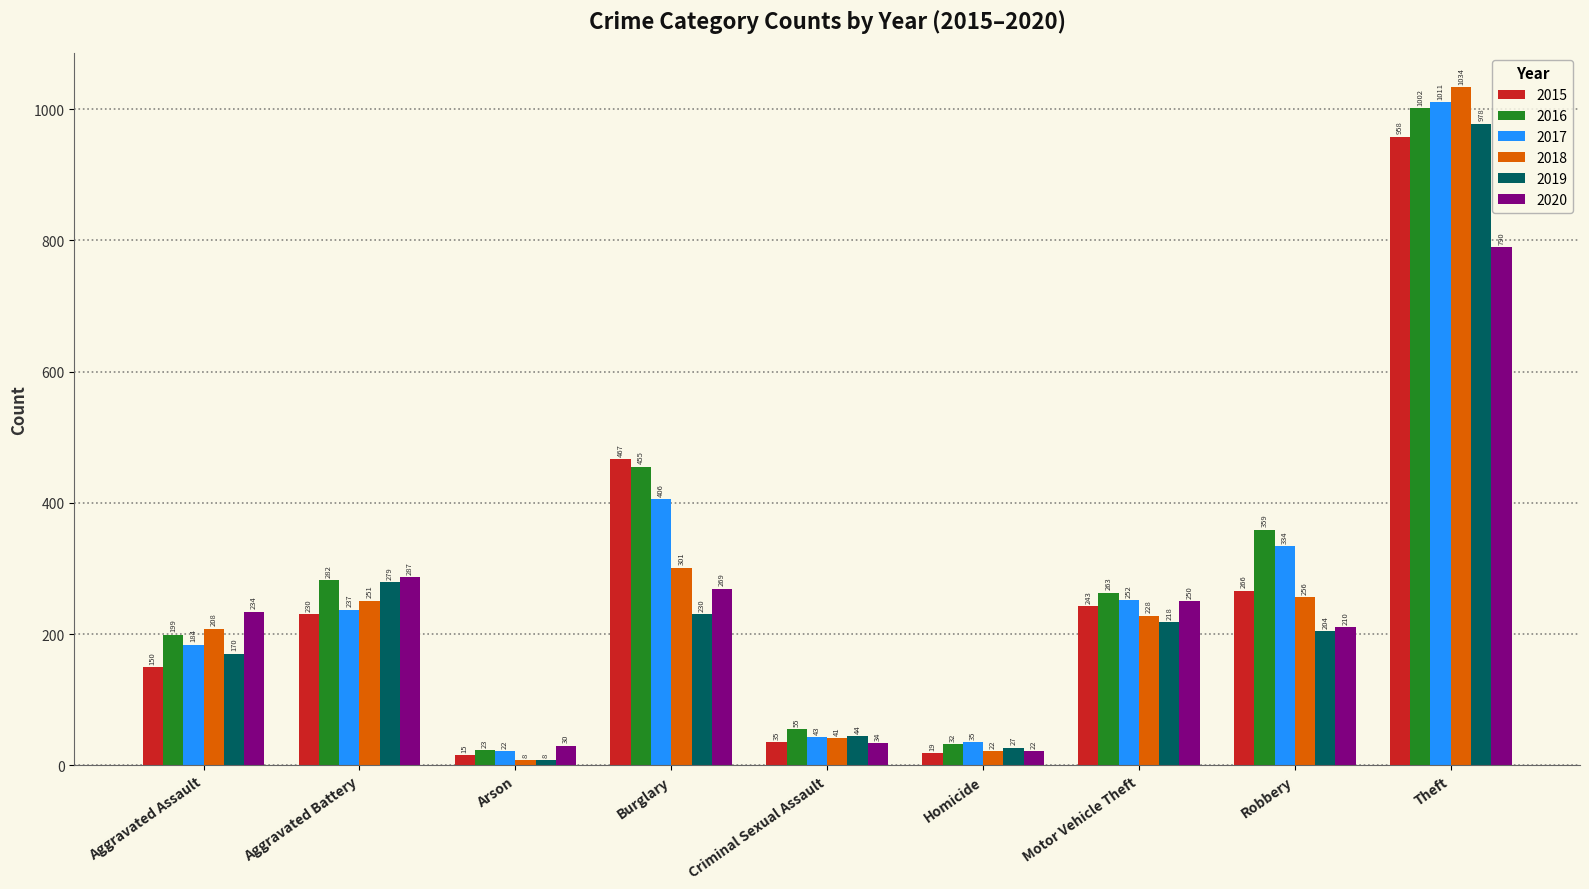

Is it true that 2020 equals 62 at Aggravated Assault?

False